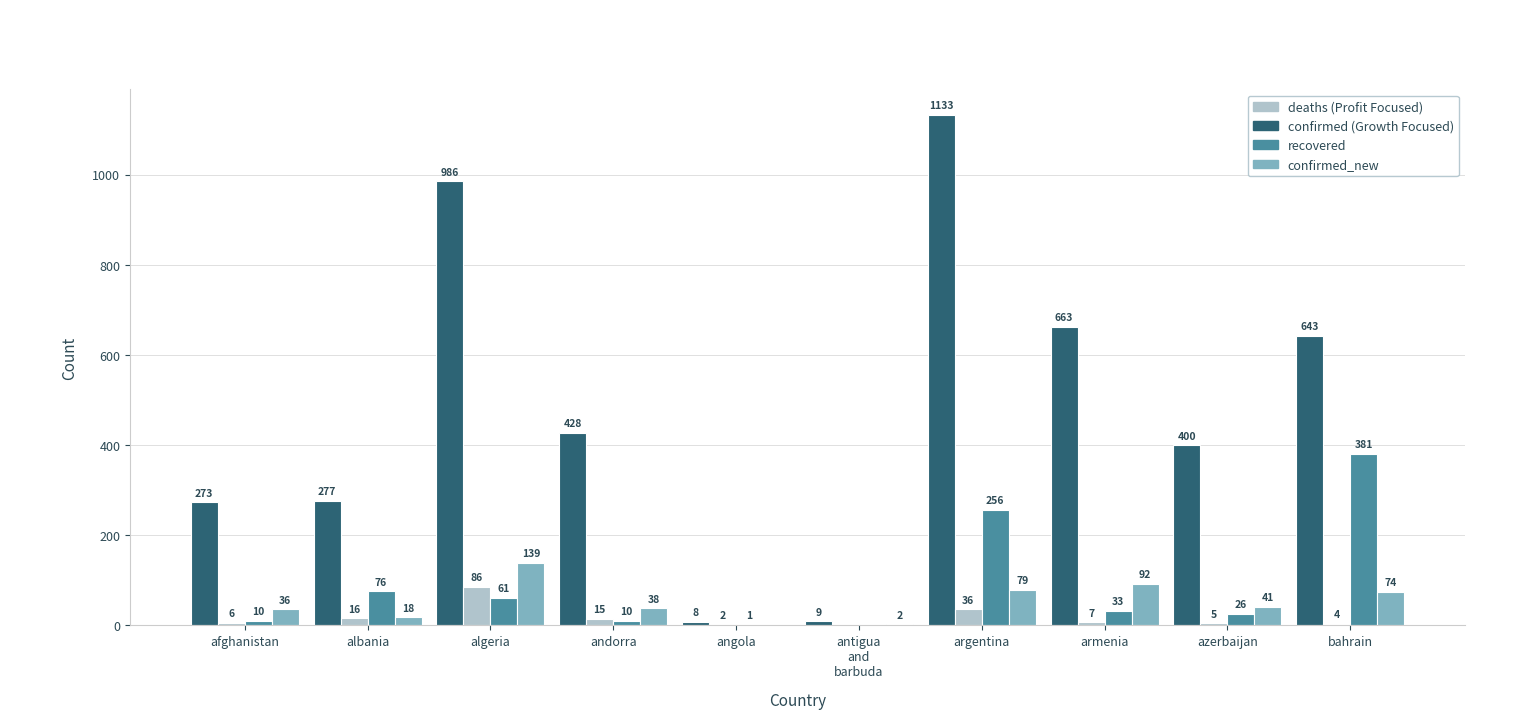

At which category is the sum across all series the highest?

argentina